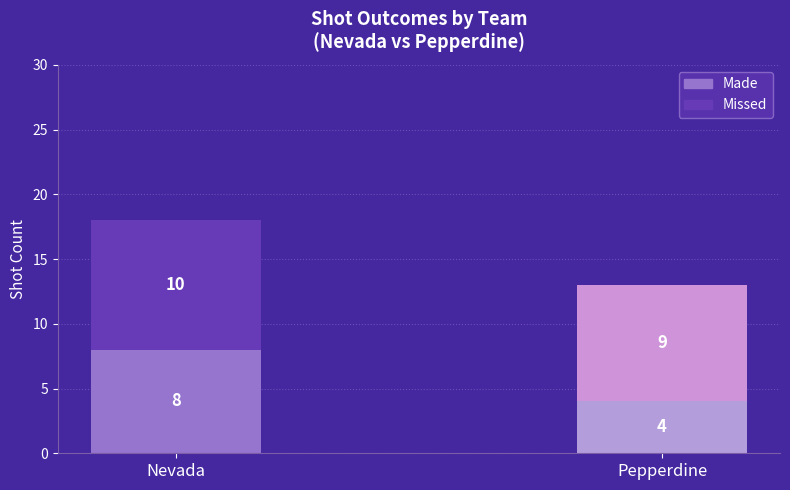

What is the sum of all Made values?

12